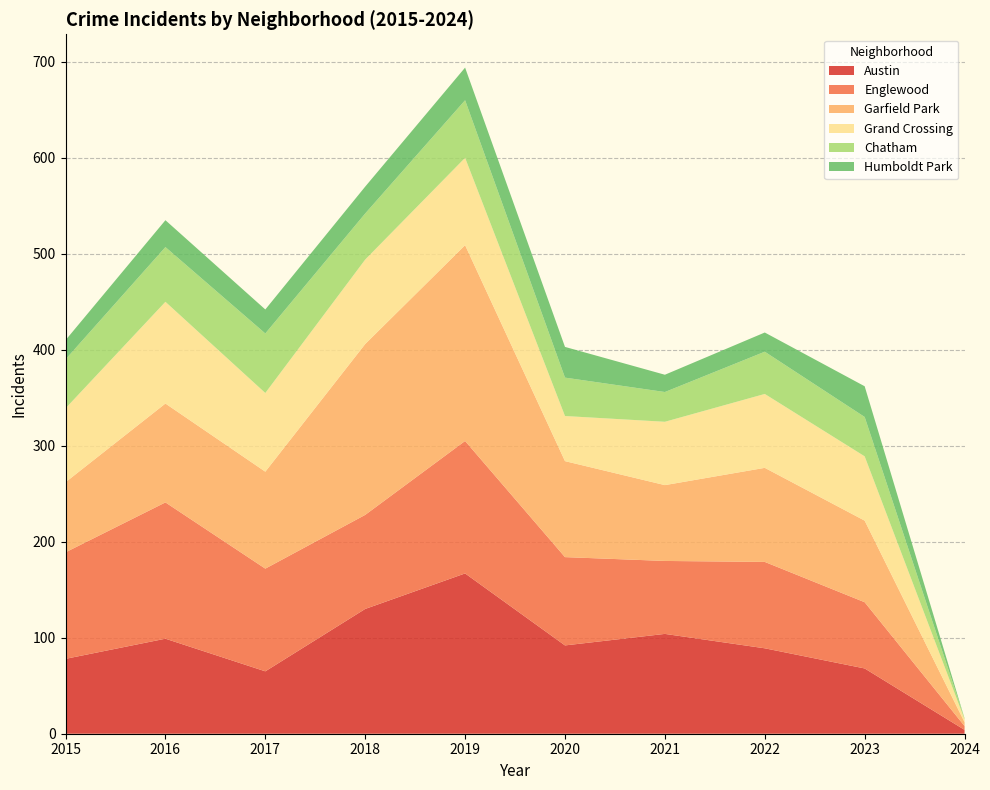

Reading right to left, what are all the values shown in this chart?

Austin: 4	68	89	104	92	167	130	65	99	78
Englewood: 4	69	90	76	92	138	98	107	142	111
Garfield Park: 4	85	98	79	100	204	178	101	103	73
Grand Crossing: 3	67	77	66	47	91	88	82	106	77
Chatham: 1	41	44	31	40	60	48	62	57	51
Humboldt Park: 0	32	20	18	32	34	28	25	28	20